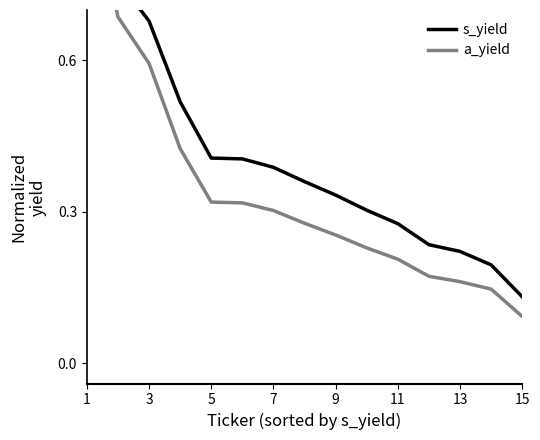

Does the chart have visible grid lines?

No